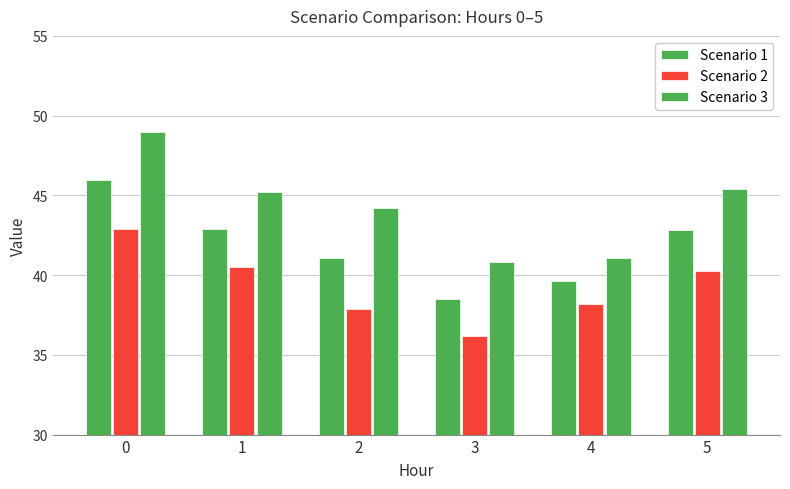

Where is Scenario 3 nearest to the value 44?

2